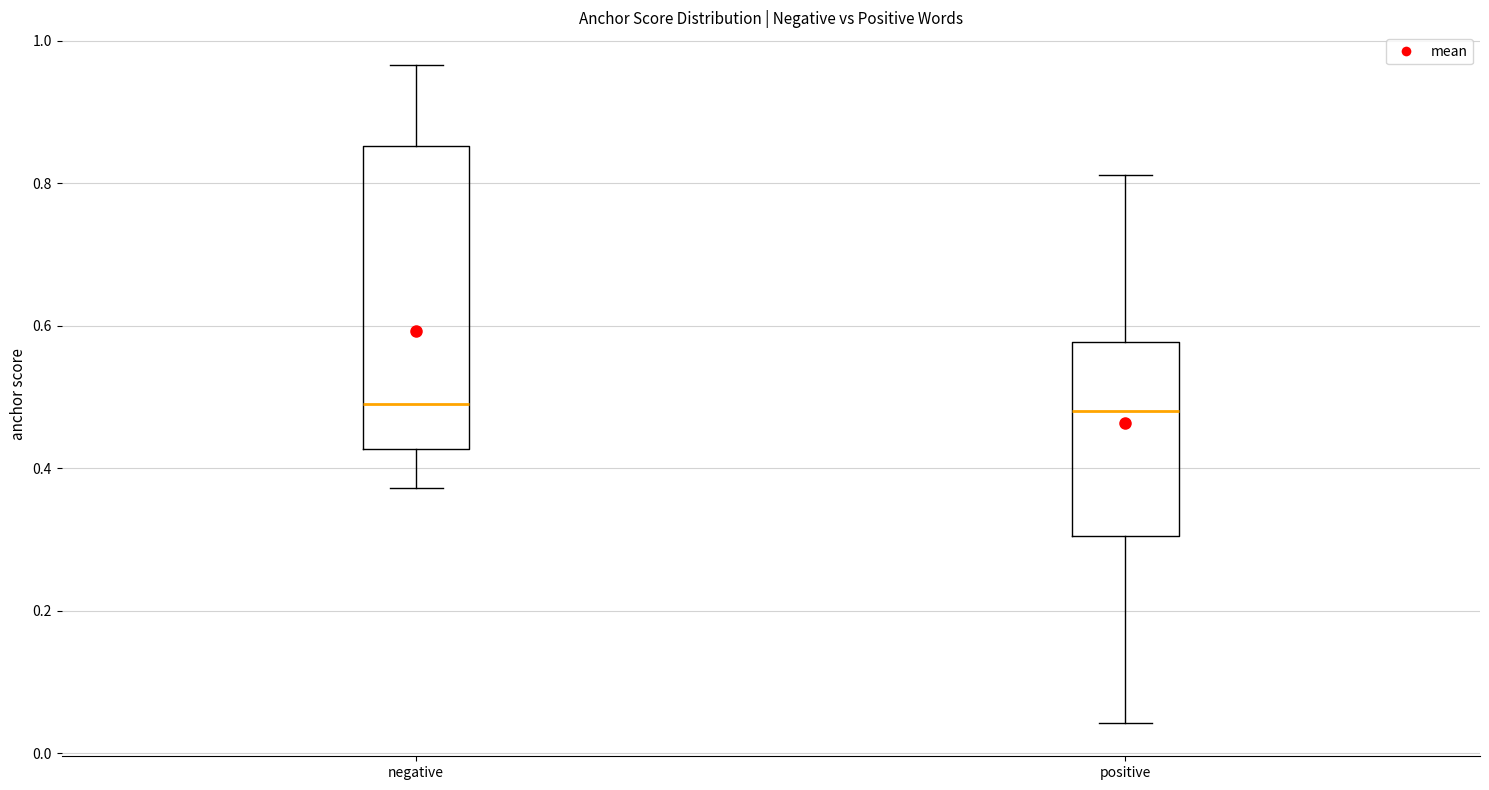

Where does the upper whisker of the box for positive end on the y-axis? The values are not printed on the chart, so give them approximately, as read against the axis.

0.82